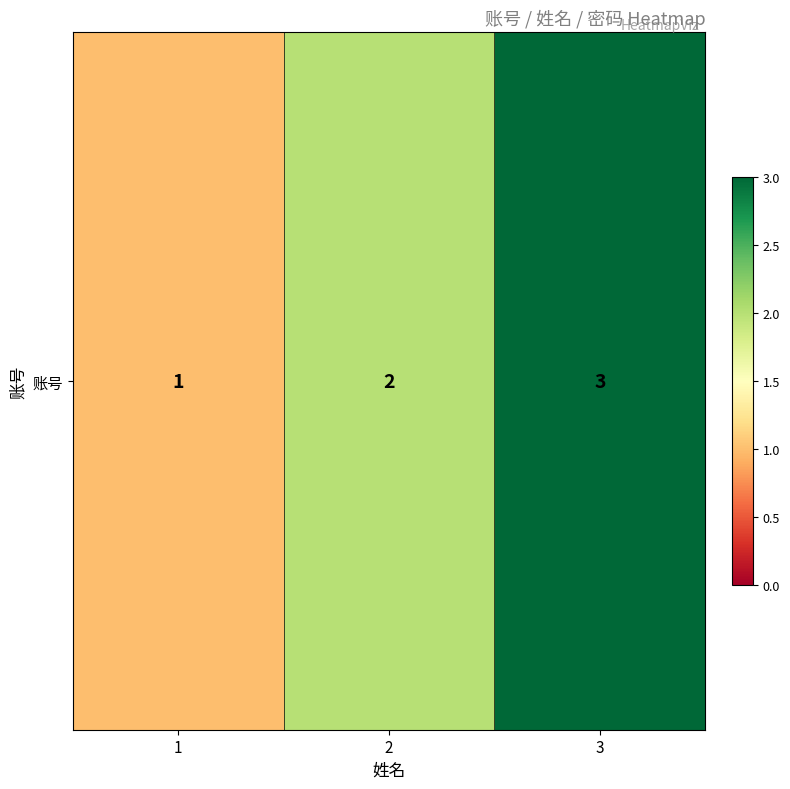

What is the greatest value displayed?

3